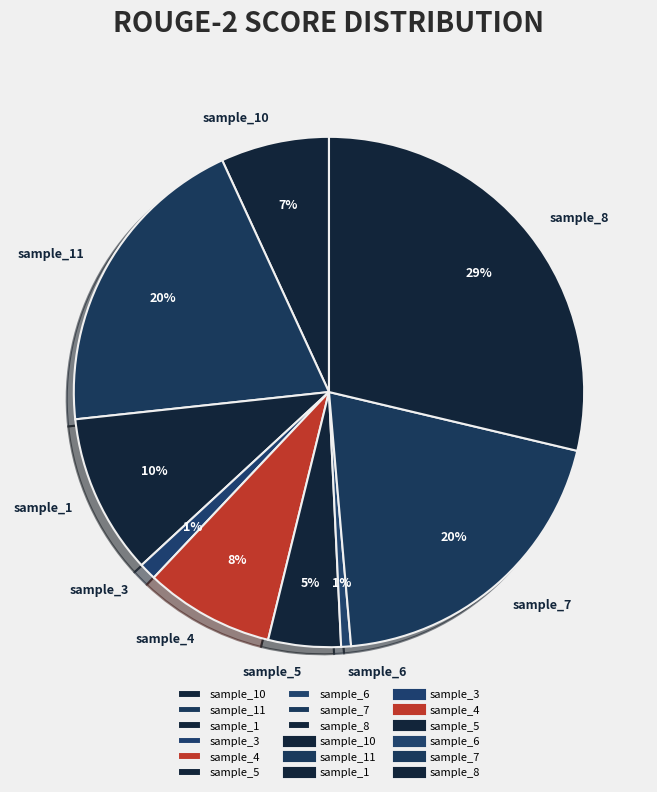

To the nearest percent, what portion does sample_6 represent?

1%